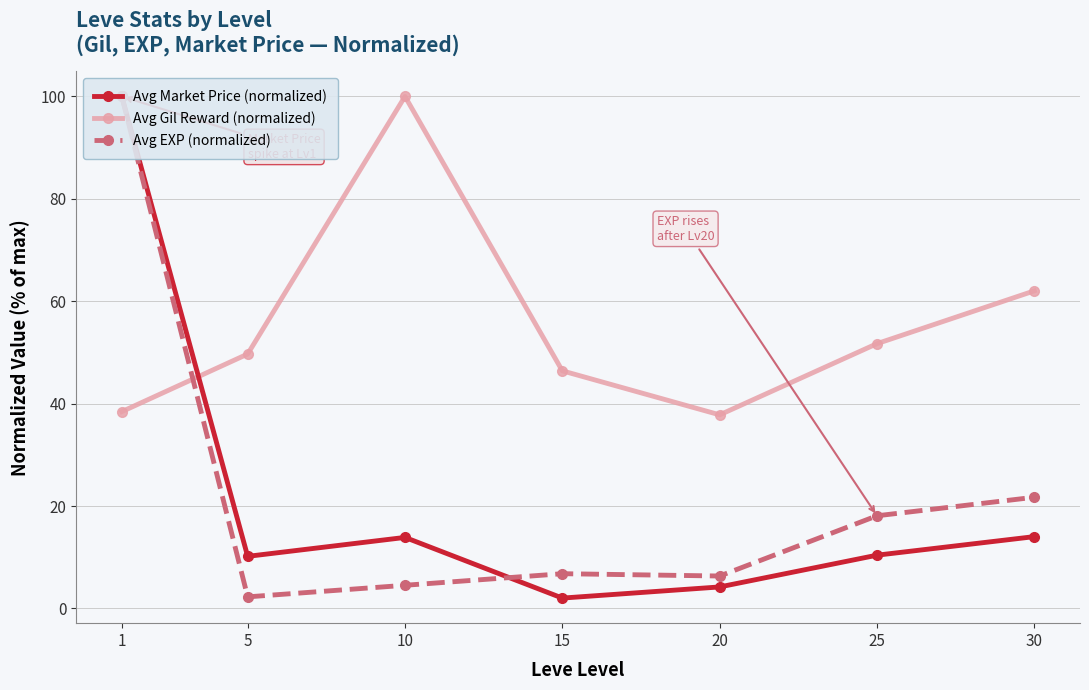

At which label does Avg Market Price (normalized) reach its peak?

1